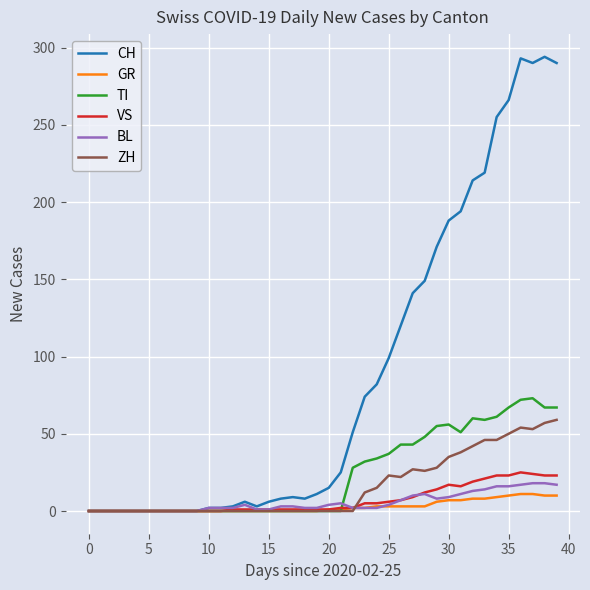

Which series has the largest total across all categories?

CH